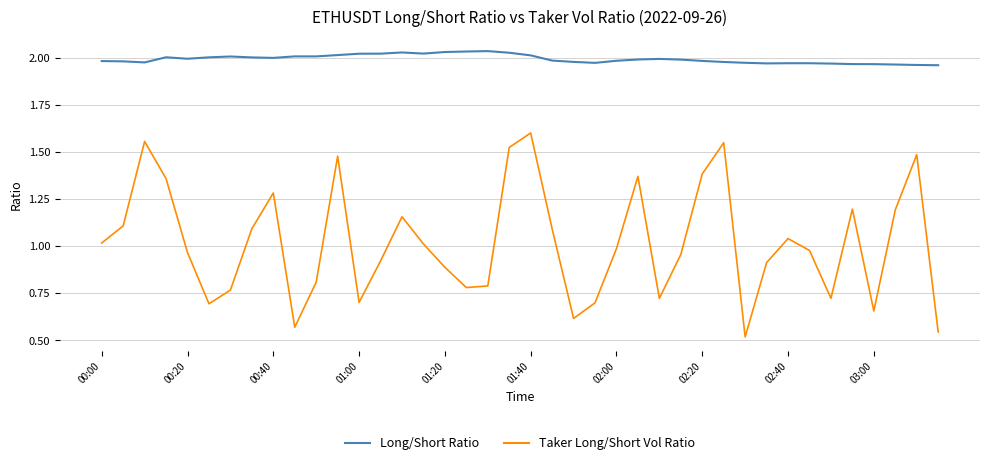

Rank the series by their maximum value, from lowest to highest.

Taker Long/Short Vol Ratio, Long/Short Ratio